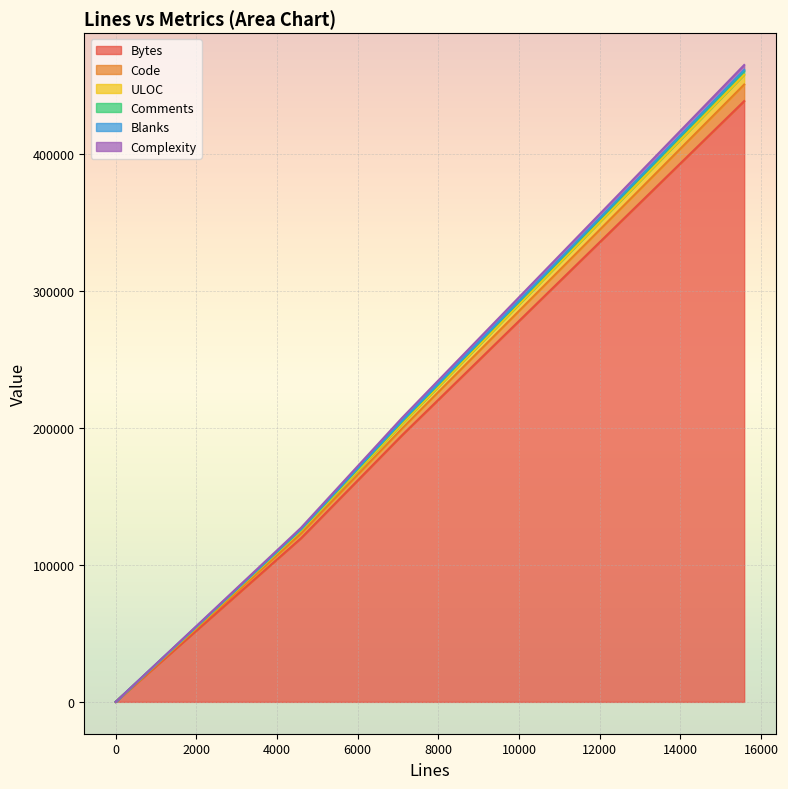

Is it true that Code equals 11 at 11?

True